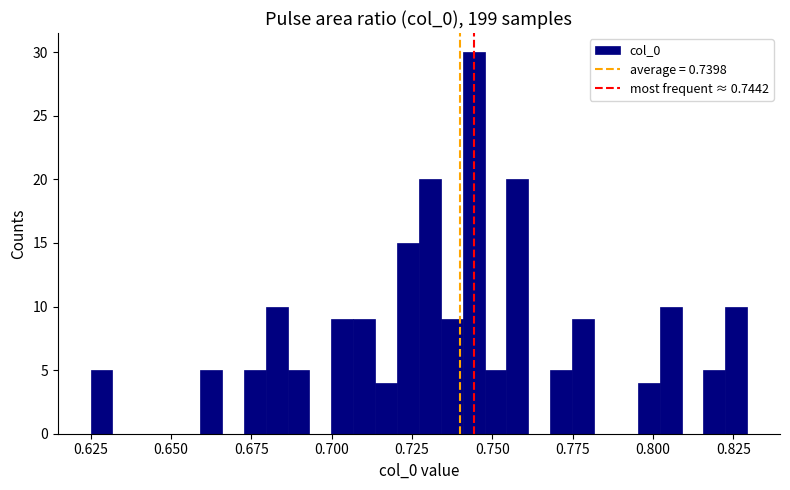

Around what value on the x-axis is the tallest bar? Give the approximate position of its centre, as read against the axis.

0.745